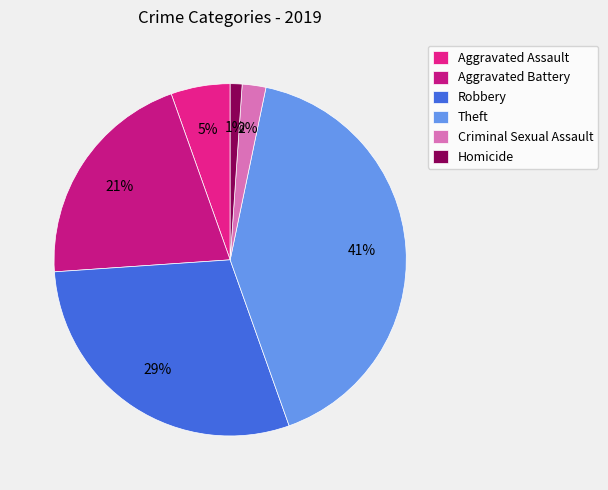

Is Robbery the majority of the pie?

No